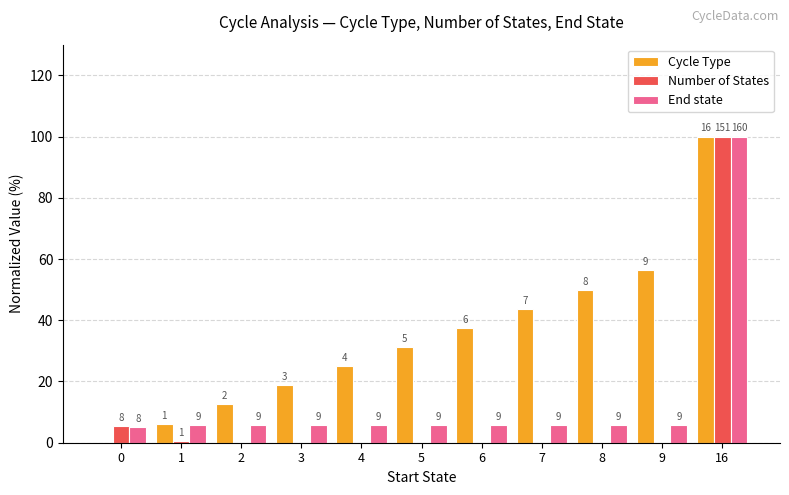

What is the average value of the Number of States series?

9.6